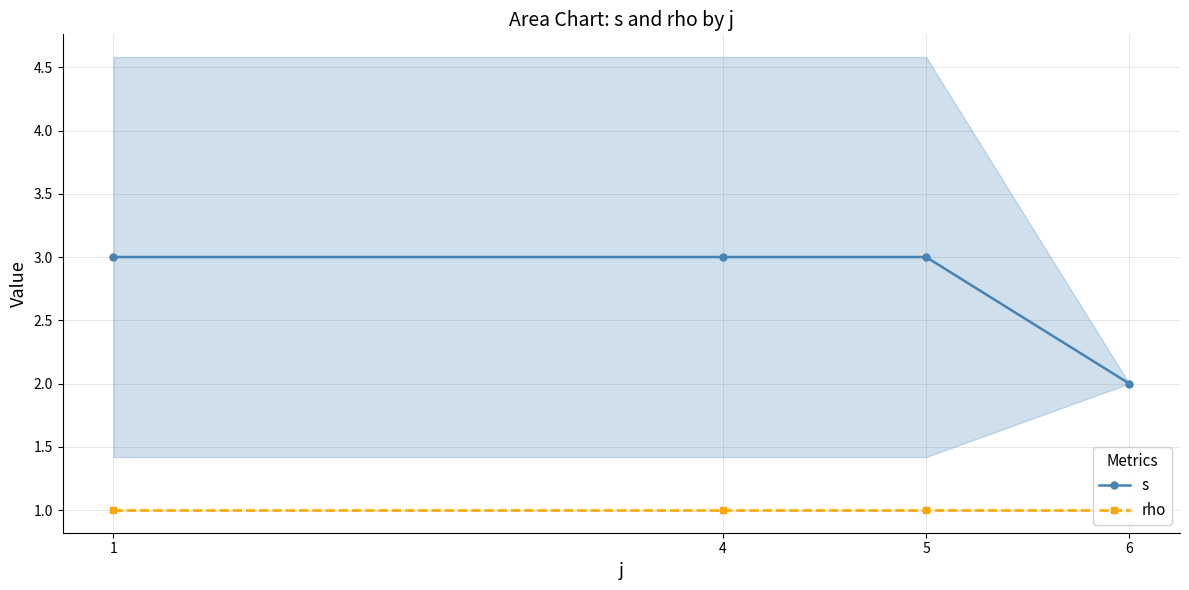

What value does the s series have at 1?

3